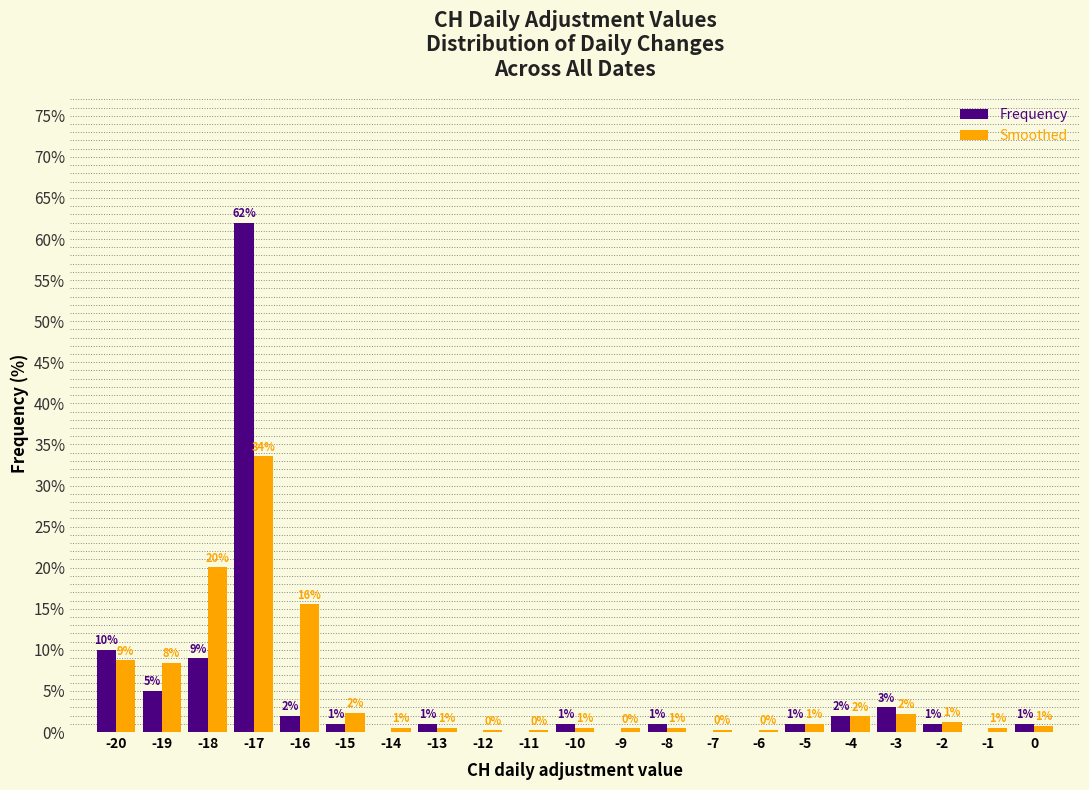

In the Frequency series, which range on the x-axis has the tallest bar?

-17.5 to -16.5